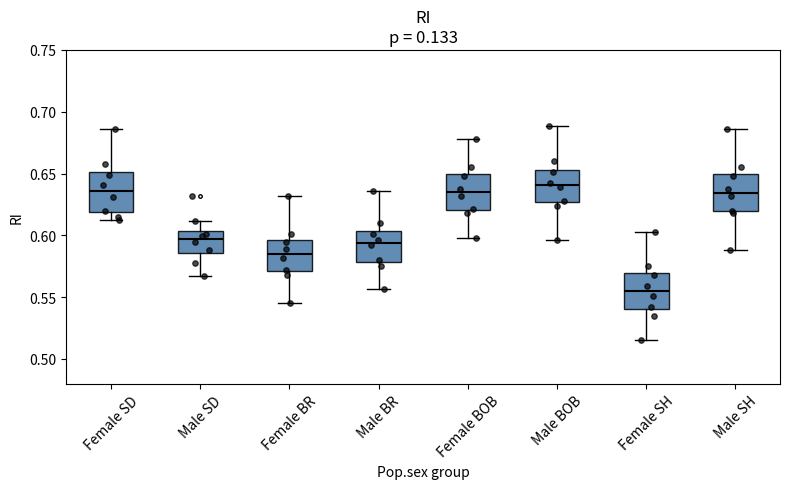

Reading left to right, read every box against the y-axis: the position of its median line, the range the box covers, and the ends of its whiskers. The values are not printed on the chart, so give them approximately, as read against the axis.

Female SD: median 0.635, box 0.620 to 0.650, whiskers 0.610 to 0.685
Male SD: median 0.595, box 0.585 to 0.605, whiskers 0.565 to 0.610
Female BR: median 0.585, box 0.570 to 0.595, whiskers 0.545 to 0.630
Male BR: median 0.595, box 0.580 to 0.605, whiskers 0.555 to 0.635
Female BOB: median 0.635, box 0.620 to 0.650, whiskers 0.600 to 0.680
Male BOB: median 0.640, box 0.625 to 0.655, whiskers 0.595 to 0.690
Female SH: median 0.555, box 0.540 to 0.570, whiskers 0.515 to 0.605
Male SH: median 0.635, box 0.620 to 0.650, whiskers 0.590 to 0.685